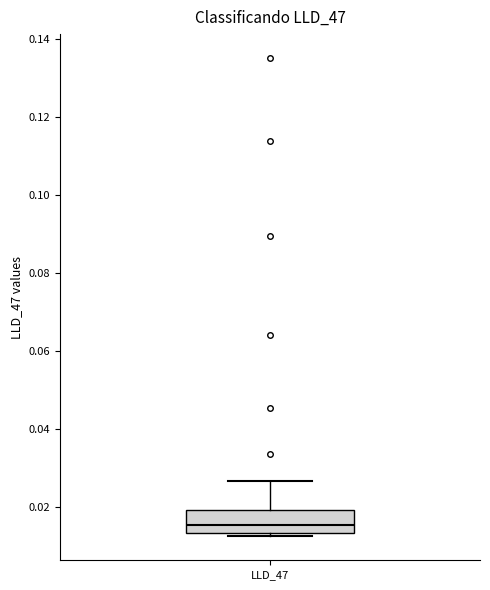

Read this box plot against the y-axis: the position of the median line, the range covered by the box, and the ends of both whiskers. The values are not printed on the chart, so give them approximately, as read against the axis.

median 0.016, box 0.014 to 0.020, whiskers 0.012 to 0.026